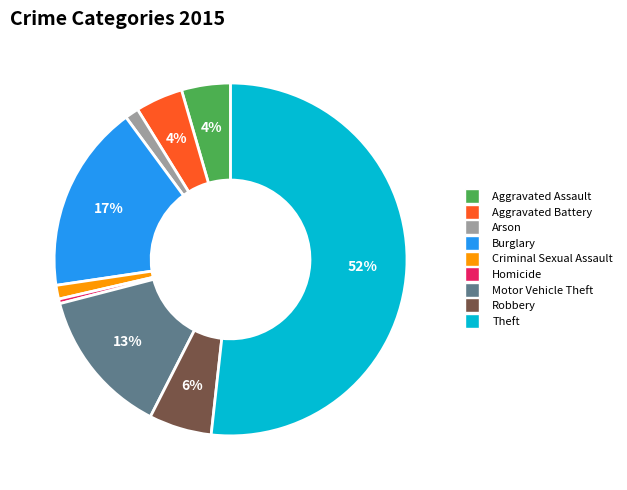

Which slice is the largest?

Theft